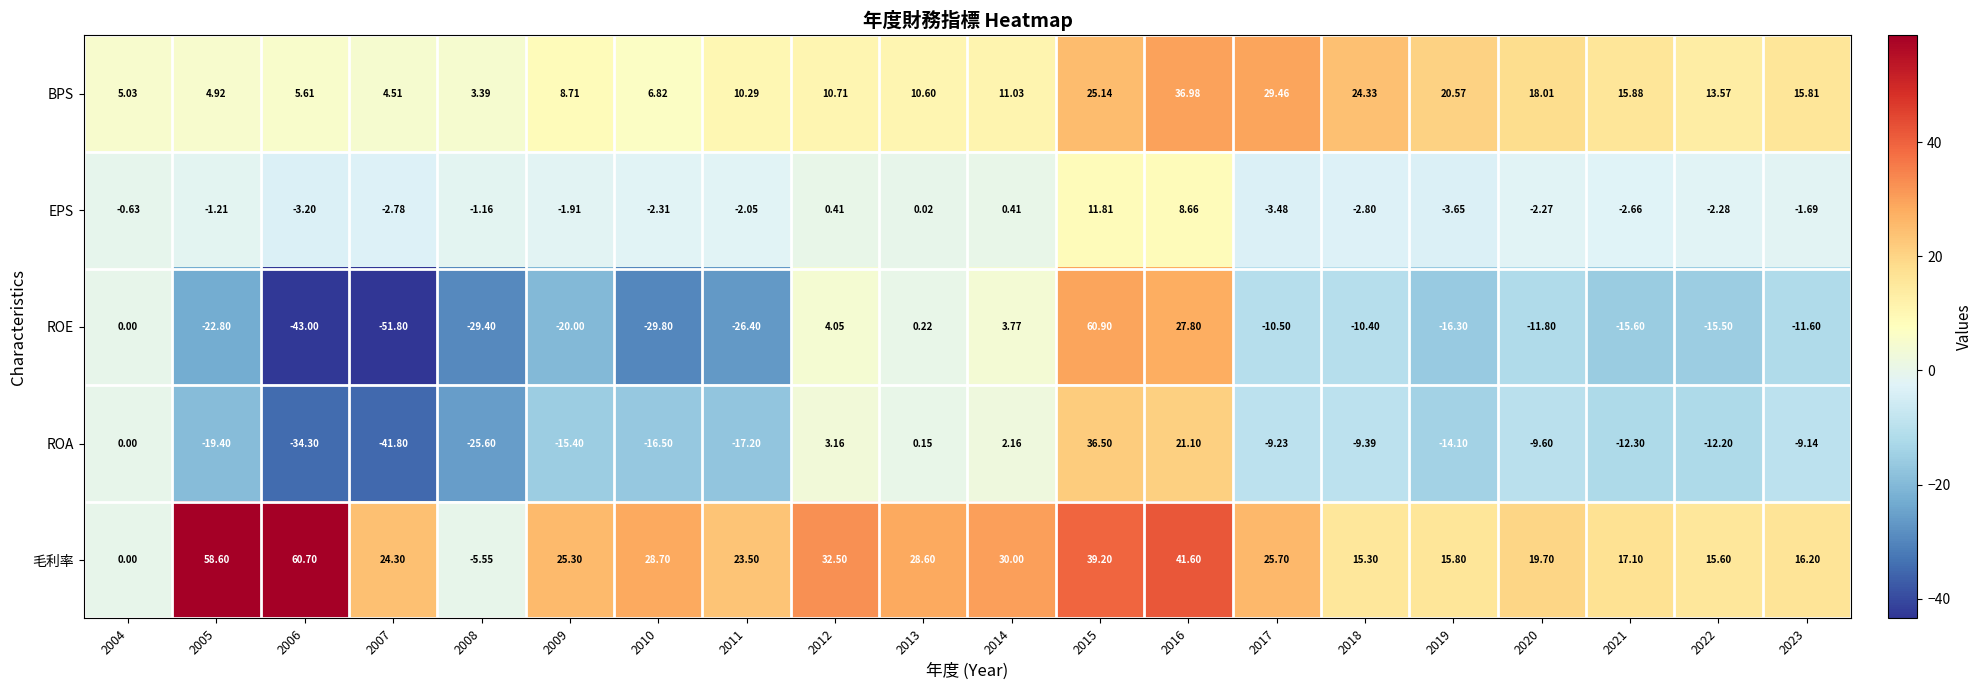

Which label corresponds to the largest value in the chart?

2015